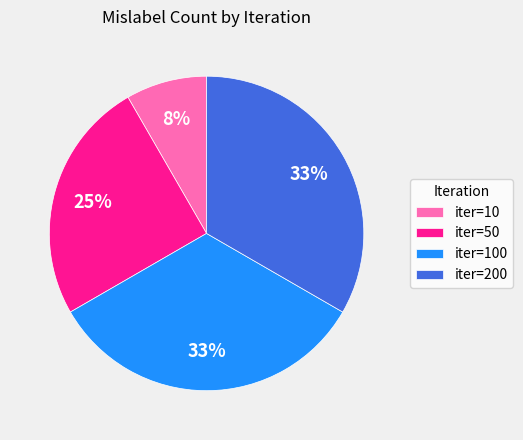

Is there a majority slice in this chart?

No